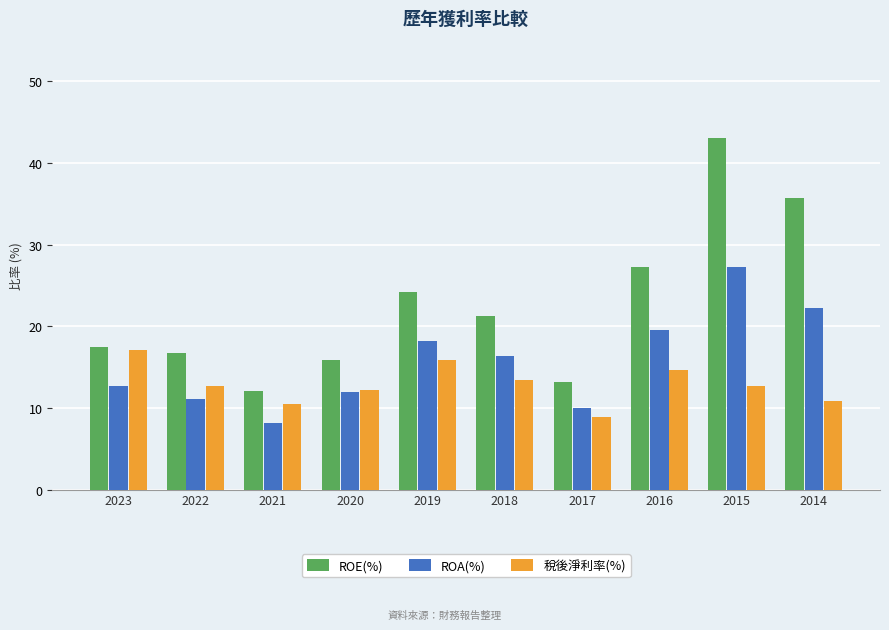

What is the value of the ROE(%) bar at the 6th from the left?

21.3